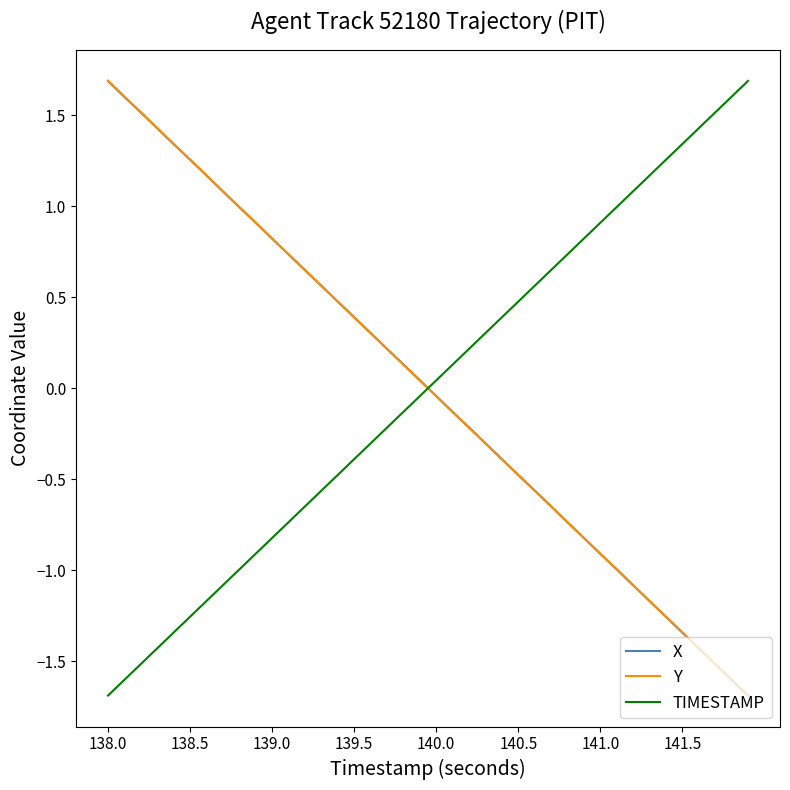

What is the maximum value for X?

1.7